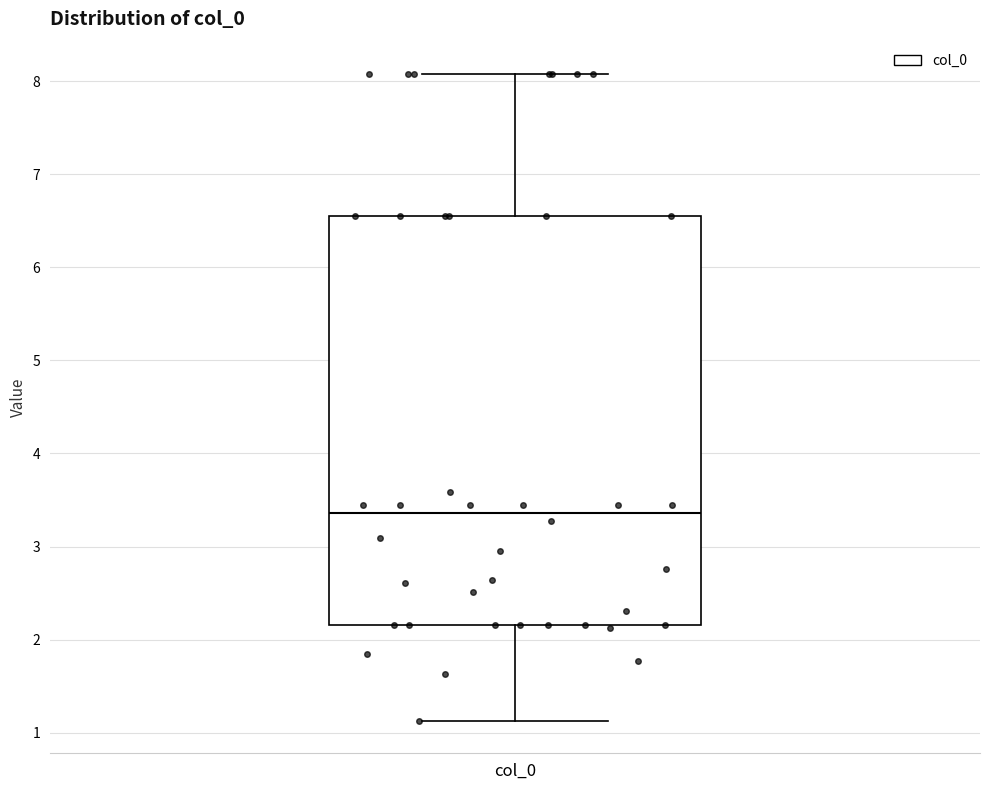

Where is the lower edge of the box for col_0 on the y-axis? The values are not printed on the chart, so give them approximately, as read against the axis.

2.2